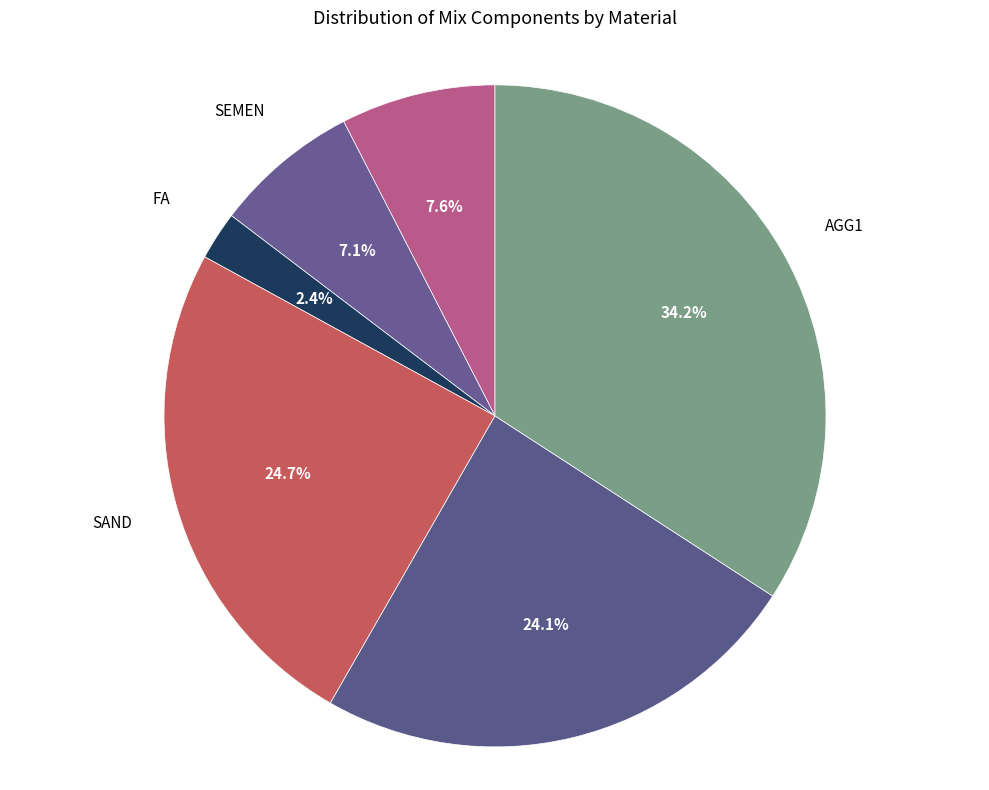

Which category has the biggest portion of the pie?

AGG1